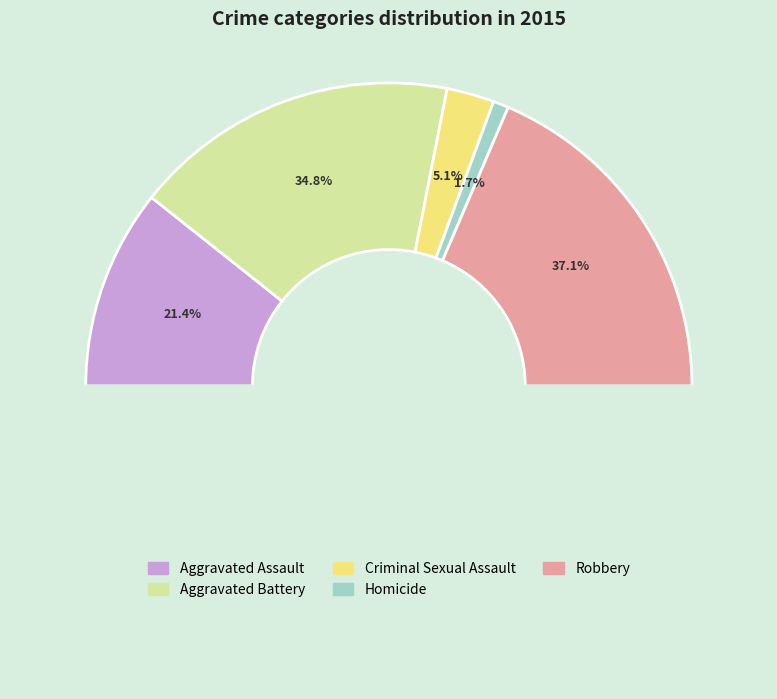

Which slice is the smallest?

Homicide